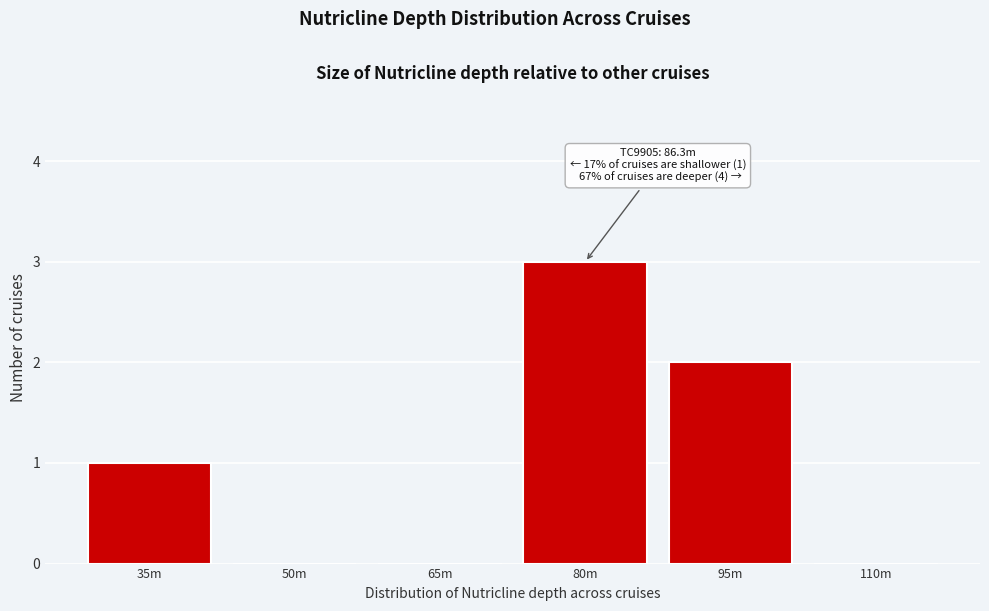

Reading left to right, extract all data points from this chart.

35m=1	50m=0	65m=0	80m=3	95m=2	110m=0